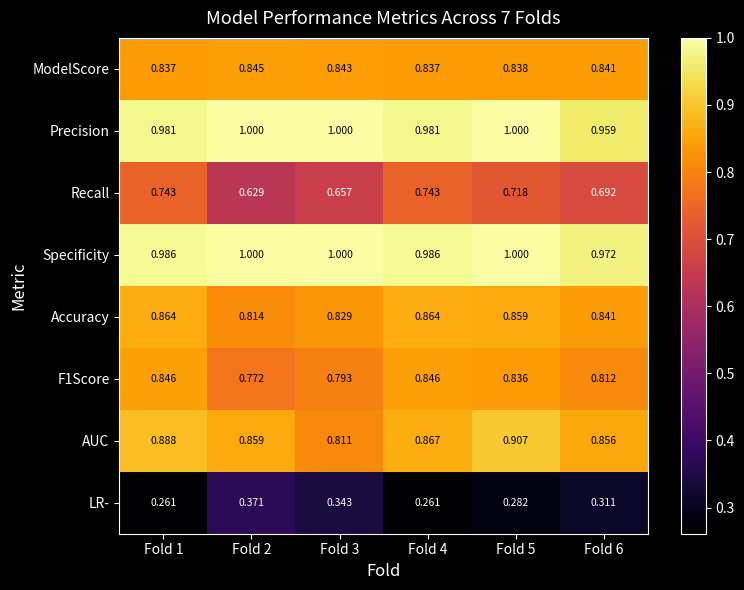

How many series are shown in this chart?

8